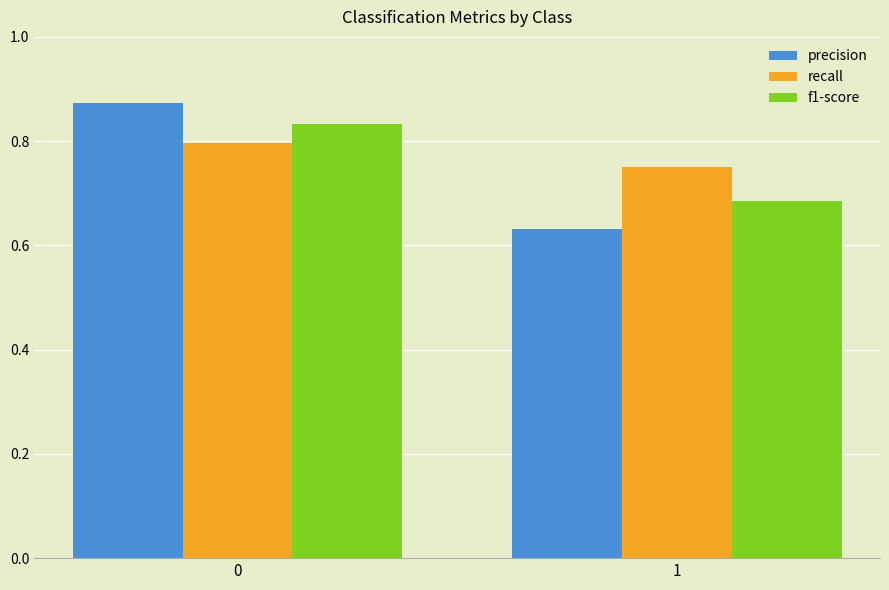

Between 0 and 1, which series saw the biggest shift?

precision